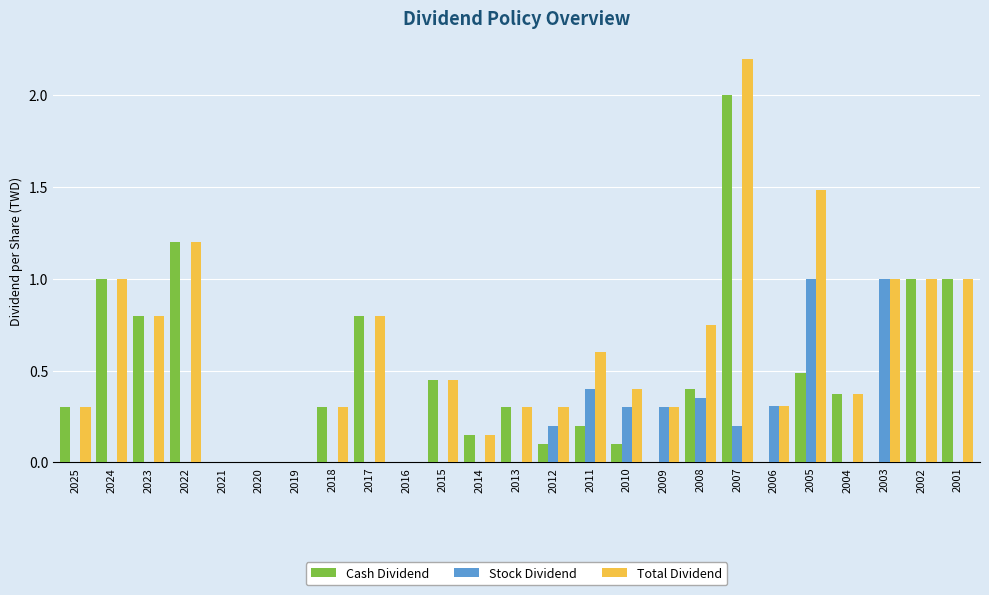

Is the value of Total Dividend at 2007 greater than the value of Cash Dividend at 2011?

Yes